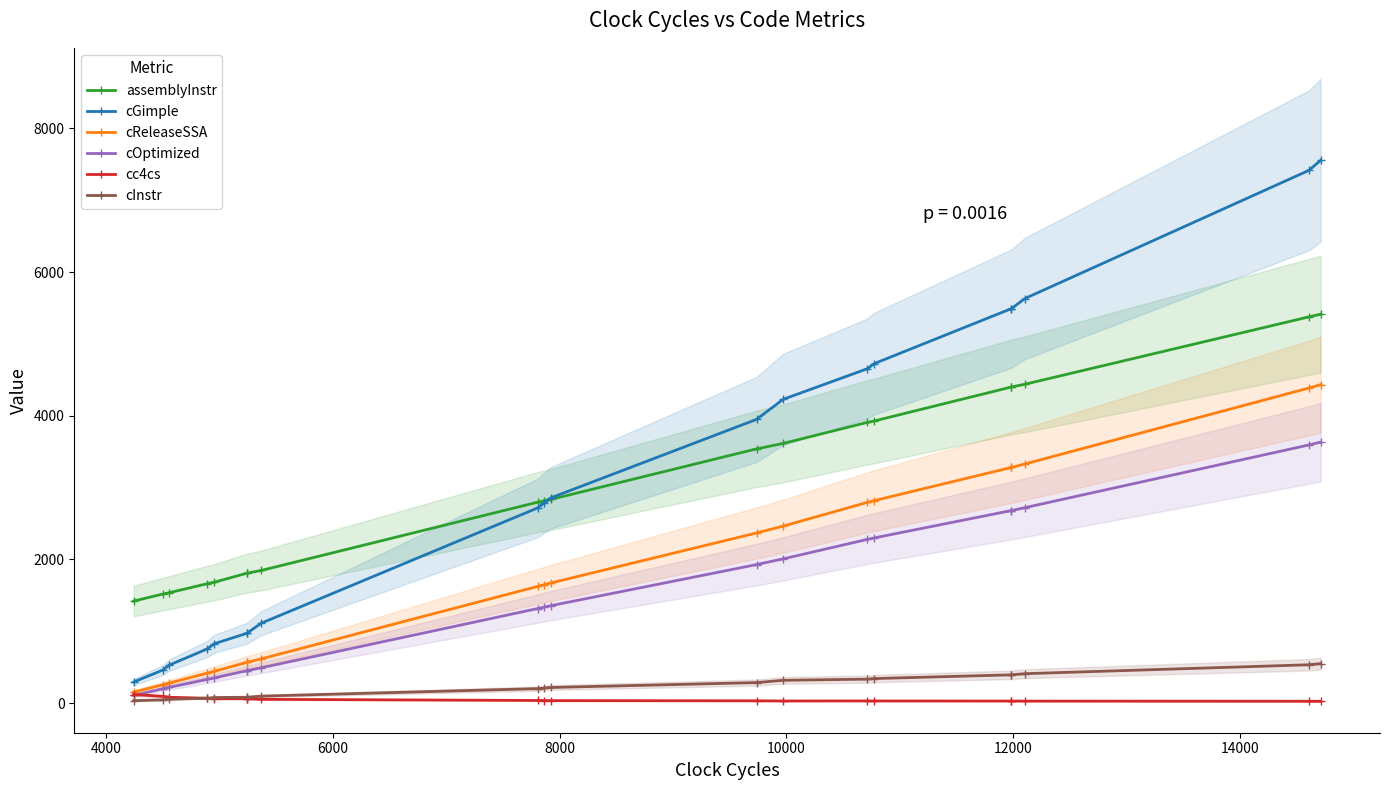

True or false: cOptimized has a value of 1961.7 at 10.

False